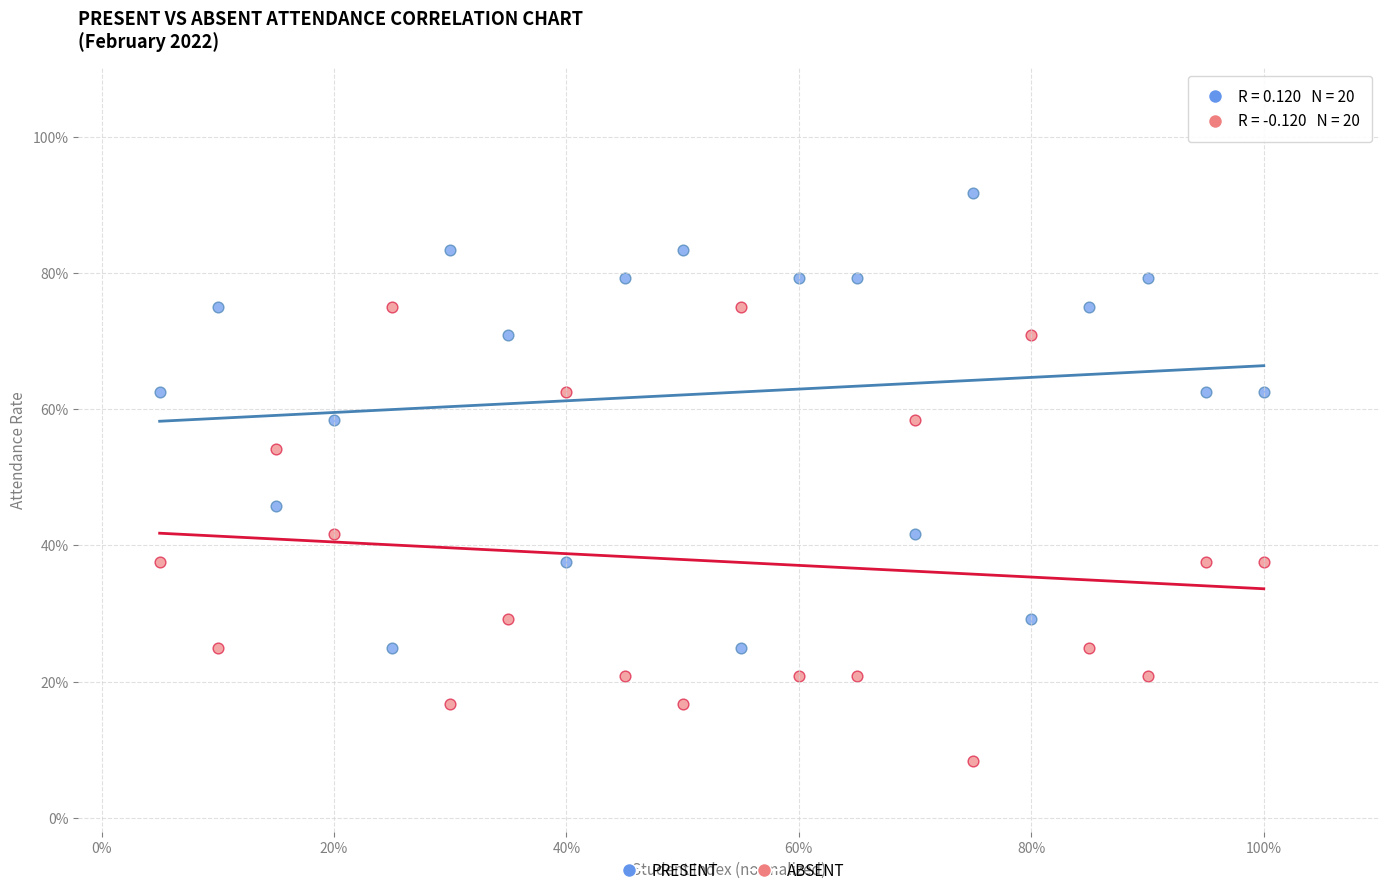

What are all the series names shown in the legend?

PRESENT, ABSENT